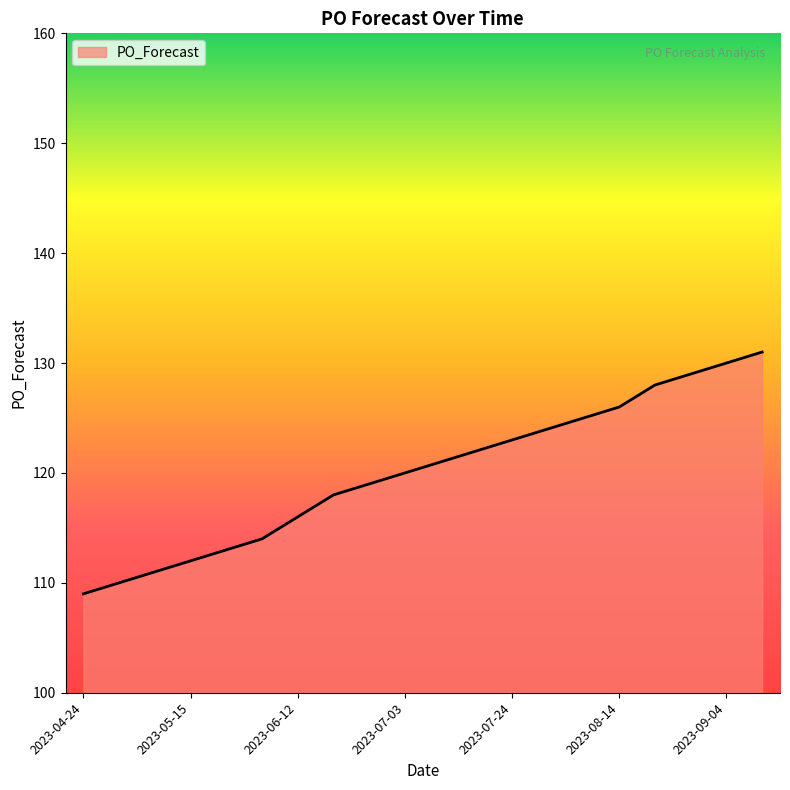

What is the smallest value displayed?

109